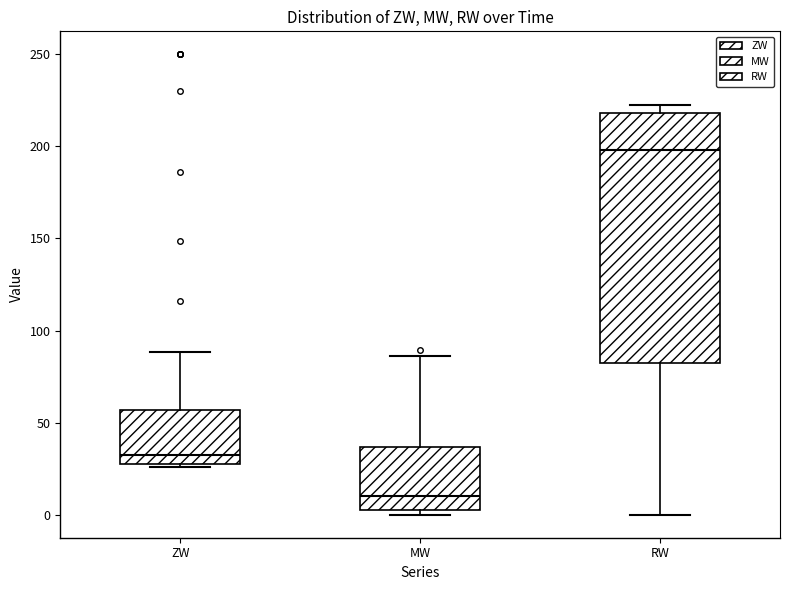

Which box is the tallest, from its lower edge to its upper edge?

RW